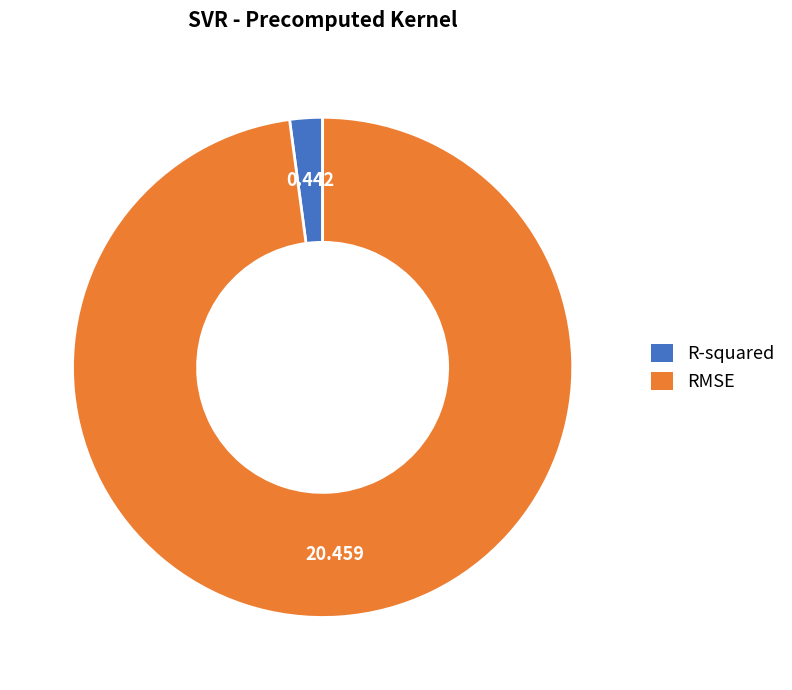

Rank the categories by value from lowest to highest.

R-squared, RMSE